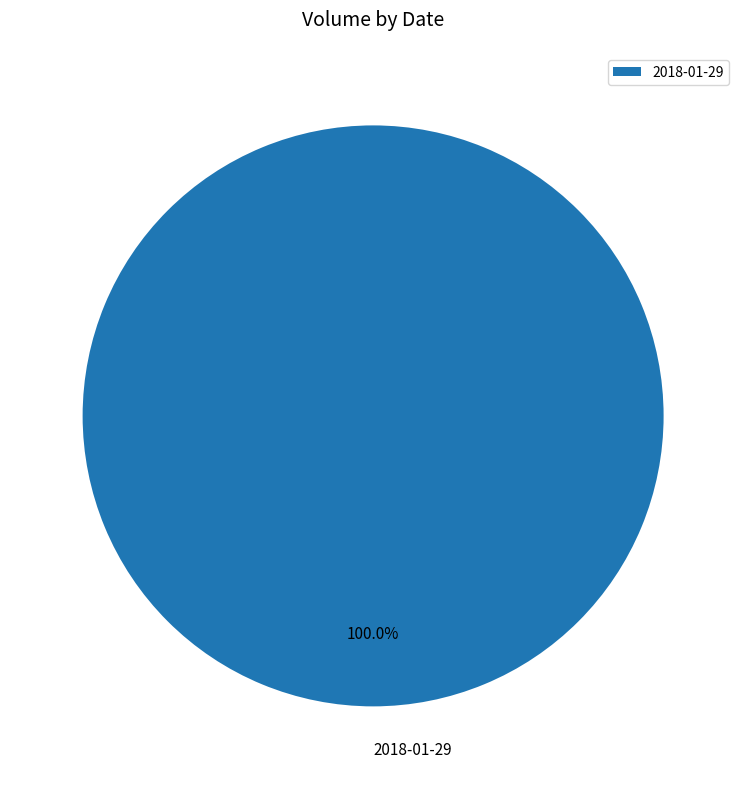

Is there any slice that represents more than half of the pie?

Yes